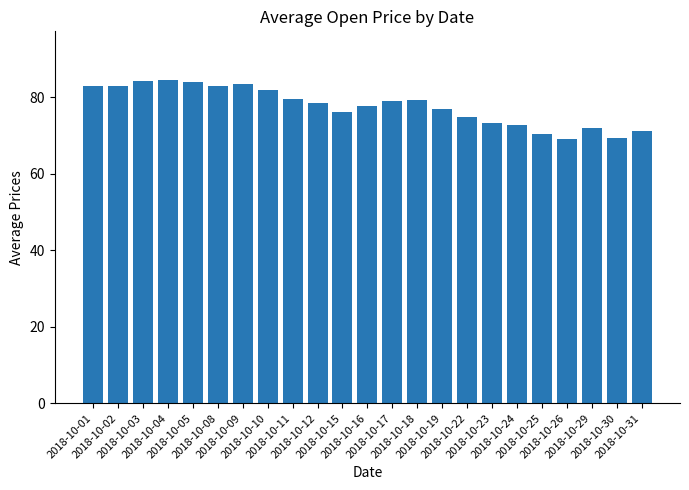

What is the sum of all values?

1786.9